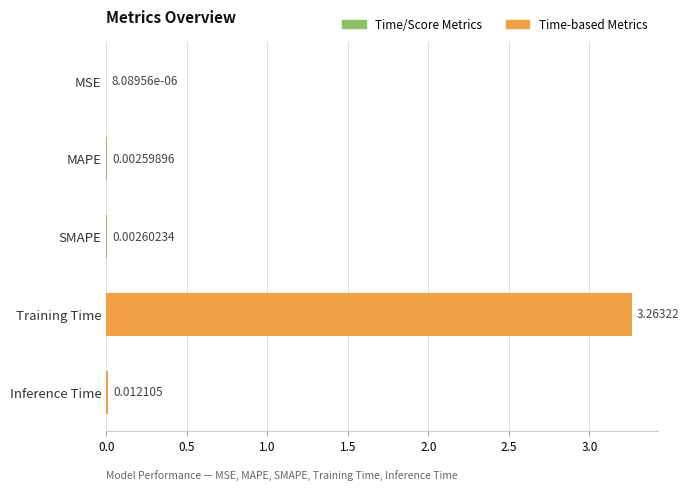

At which label is the value closest to 1?

Inference Time